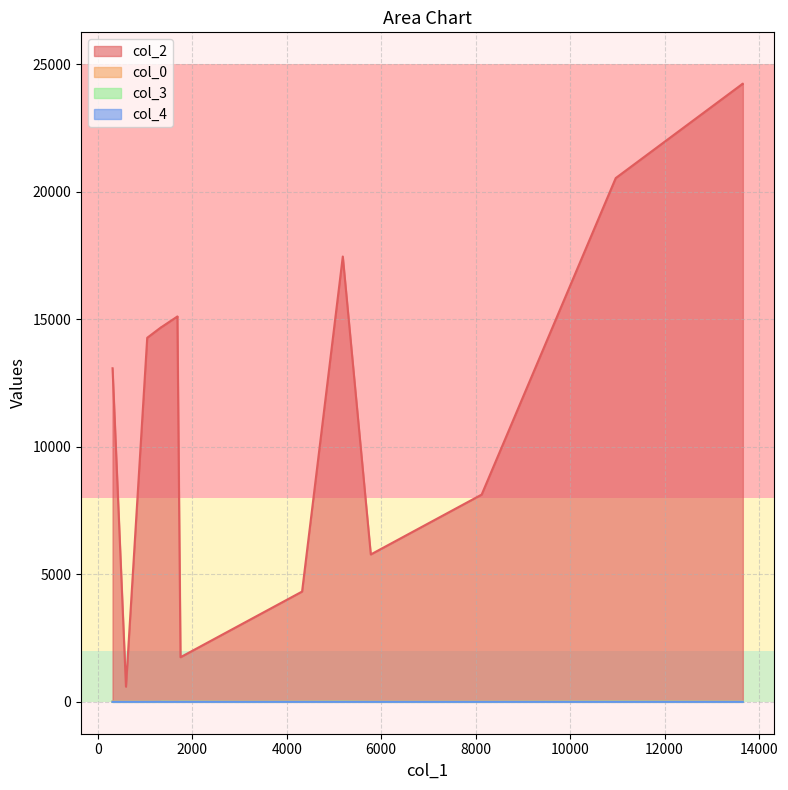

The col_3 series shows 2.0 at 10965. True or false?

True